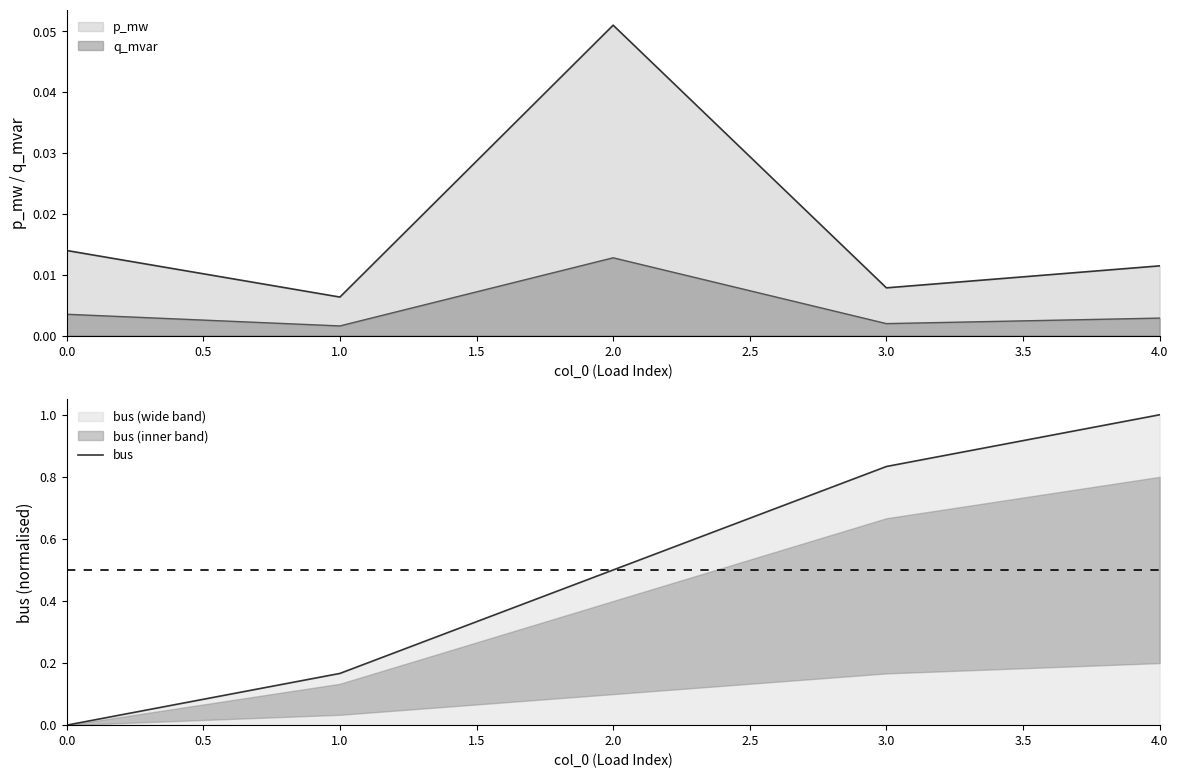

What is the greatest value displayed?

1.0